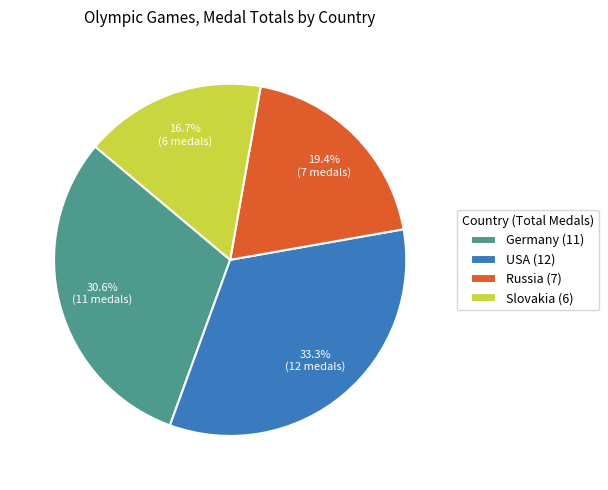

Is there any slice that represents more than half of the pie?

No